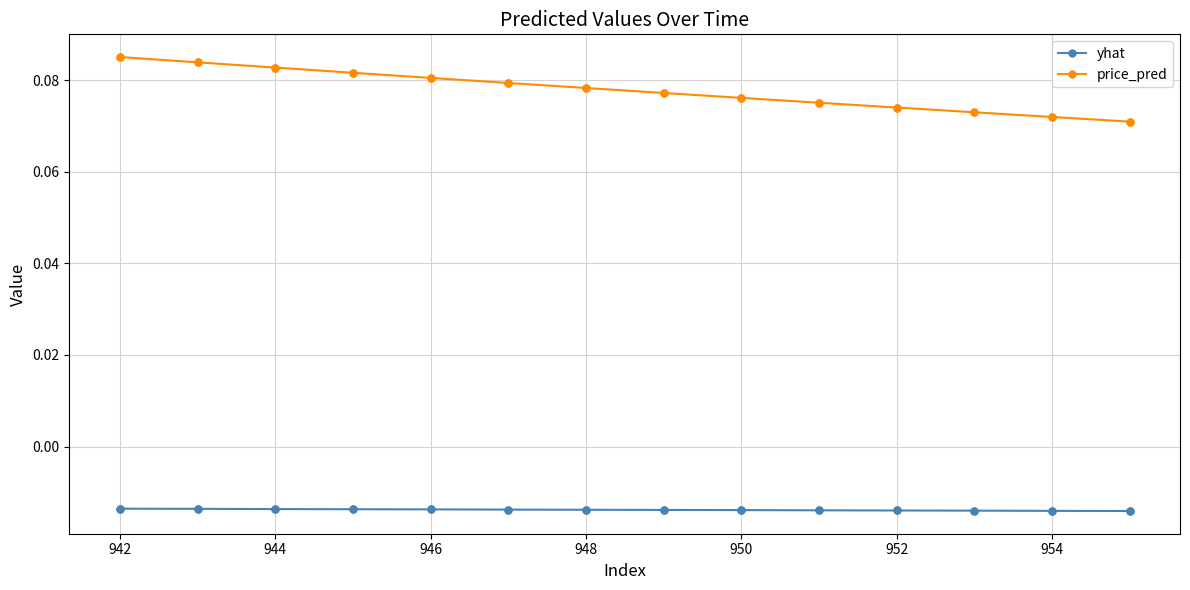

Which series has the largest range (max minus min)?

price_pred